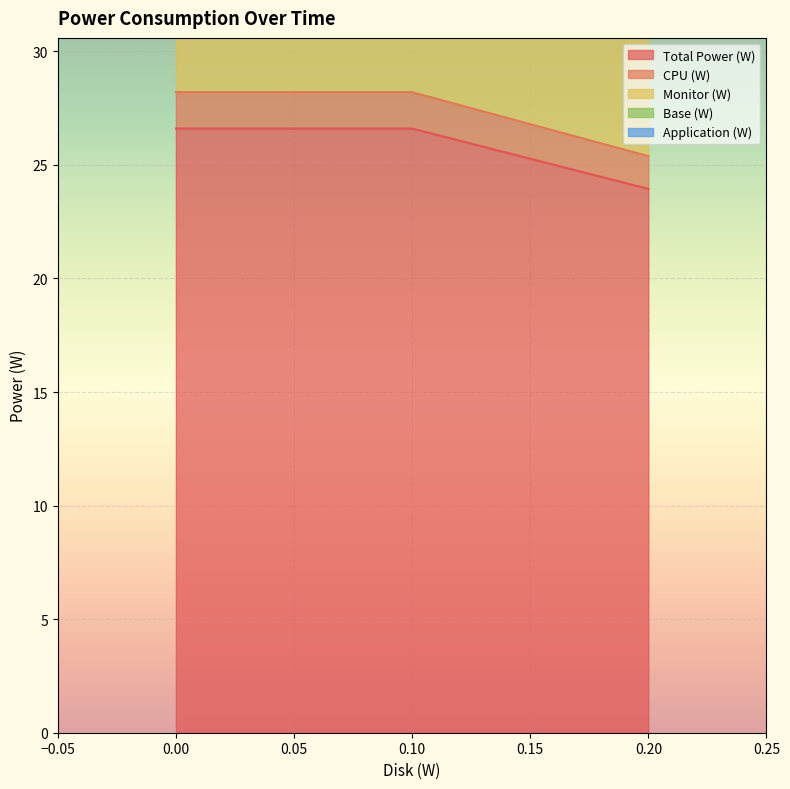

What is the spread (max minus min) of values at 0?

27.0